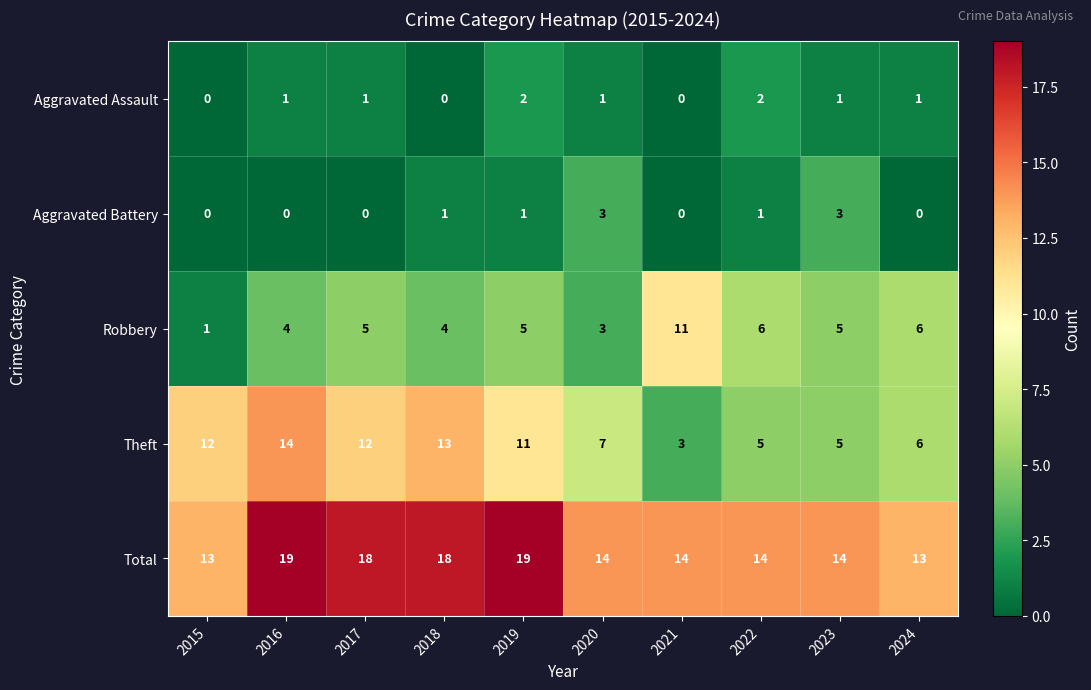

Is it true that Aggravated Battery equals 1 at 2022?

True